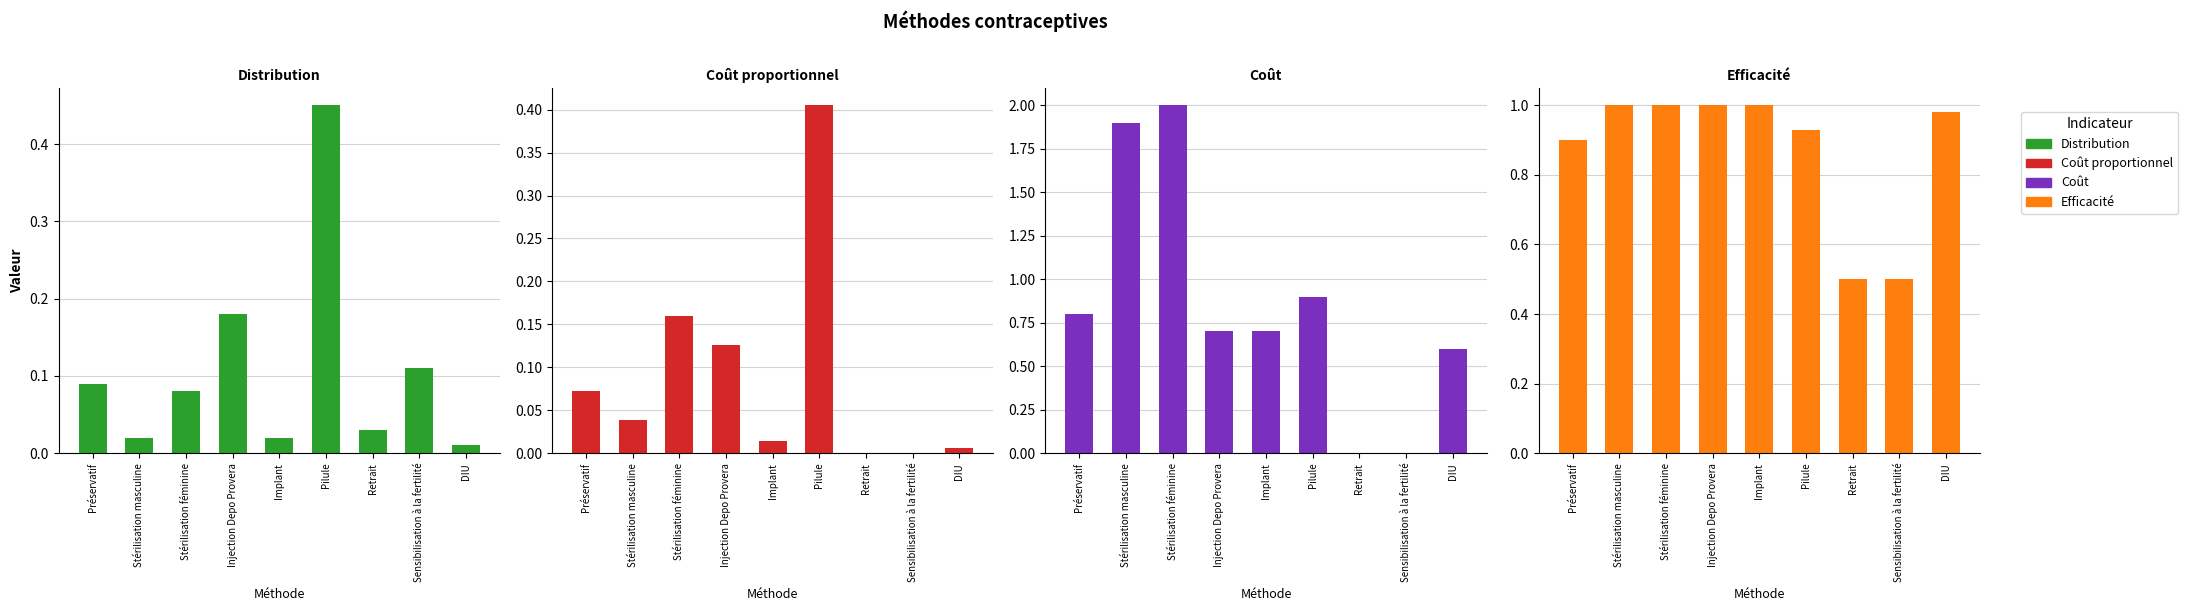

Which label corresponds to the largest value in the chart?

Stérilisation féminine